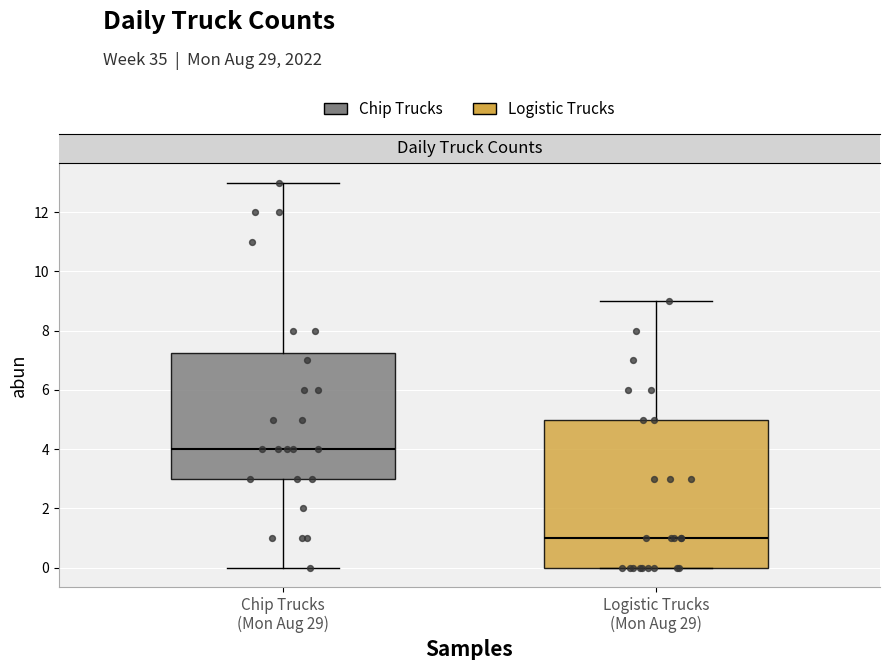

Which box's median line is the highest?

Chip Trucks (Mon Aug 29)